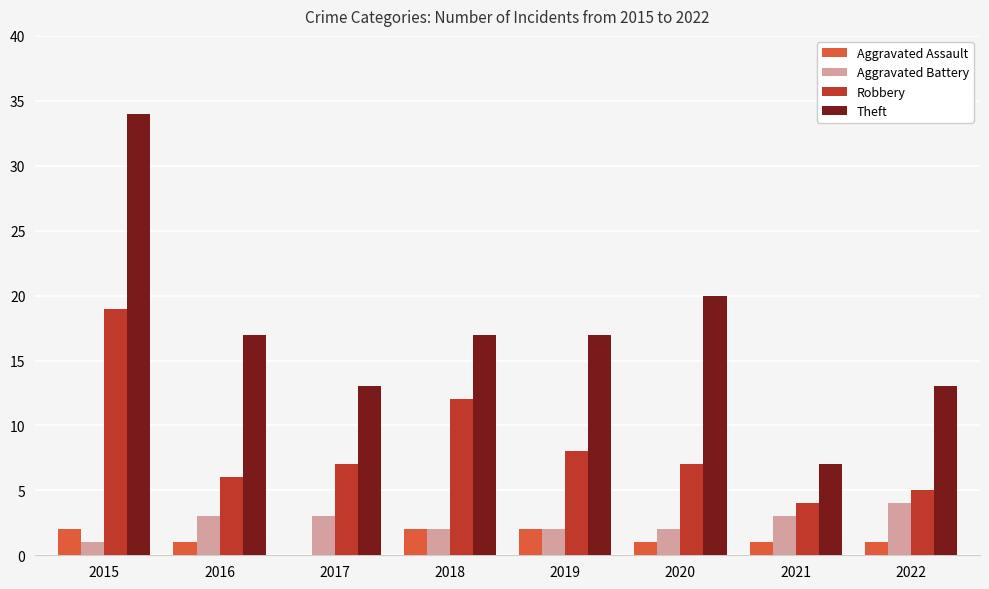

What is the sum of all Aggravated Assault values?

10